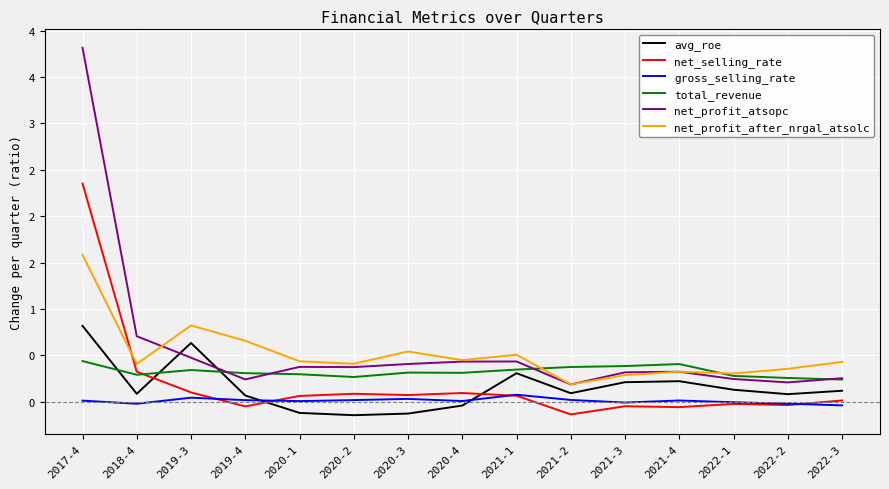

In gross_selling_rate, how many points are higher than both neighbors (excluding endpoints)?

4